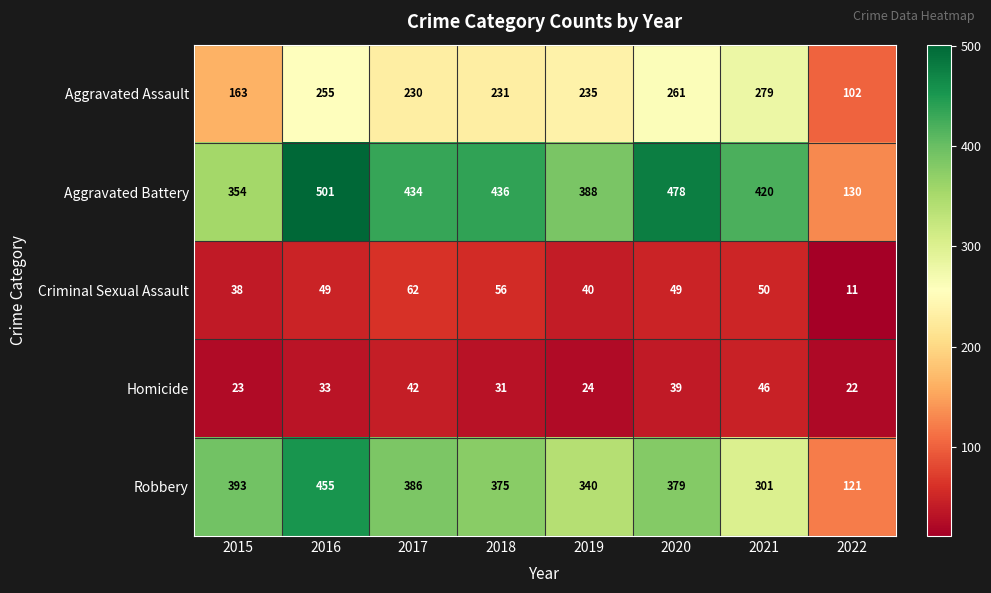

Where is Criminal Sexual Assault nearest to the value 36?

2015